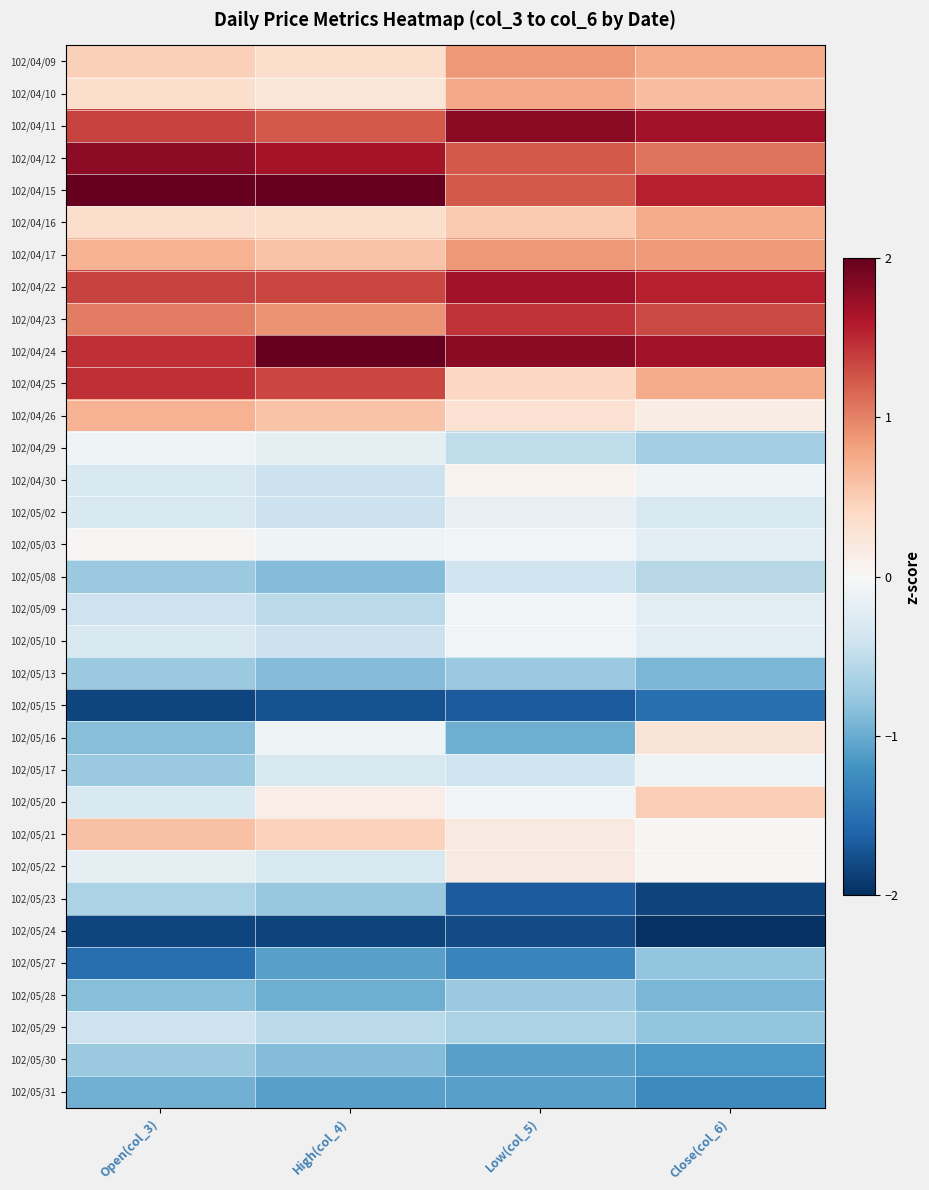

Reading left to right, transcribe all the data shown in this chart.

102/04/09: Open(col_3)=0.5	High(col_4)=0.3	Low(col_5)=0.9	Close(col_6)=0.7
102/04/10: Open(col_3)=0.4	High(col_4)=0.2	Low(col_5)=0.8	Close(col_6)=0.6
102/04/11: Open(col_3)=1.3	High(col_4)=1.2	Low(col_5)=1.8	Close(col_6)=1.7
102/04/12: Open(col_3)=1.8	High(col_4)=1.7	Low(col_5)=1.2	Close(col_6)=1.1
102/04/15: Open(col_3)=2.1	High(col_4)=2.0	Low(col_5)=1.2	Close(col_6)=1.6
102/04/16: Open(col_3)=0.4	High(col_4)=0.3	Low(col_5)=0.5	Close(col_6)=0.7
102/04/17: Open(col_3)=0.7	High(col_4)=0.6	Low(col_5)=0.9	Close(col_6)=0.9
102/04/22: Open(col_3)=1.3	High(col_4)=1.3	Low(col_5)=1.7	Close(col_6)=1.6
102/04/23: Open(col_3)=1.0	High(col_4)=0.9	Low(col_5)=1.5	Close(col_6)=1.3
102/04/24: Open(col_3)=1.5	High(col_4)=2.3	Low(col_5)=1.8	Close(col_6)=1.7
102/04/25: Open(col_3)=1.5	High(col_4)=1.3	Low(col_5)=0.4	Close(col_6)=0.7
102/04/26: Open(col_3)=0.7	High(col_4)=0.6	Low(col_5)=0.3	Close(col_6)=0.1
102/04/29: Open(col_3)=-0.1	High(col_4)=-0.2	Low(col_5)=-0.5	Close(col_6)=-0.7
102/04/30: Open(col_3)=-0.3	High(col_4)=-0.4	Low(col_5)=0.1	Close(col_6)=-0.1
102/05/02: Open(col_3)=-0.3	High(col_4)=-0.4	Low(col_5)=-0.2	Close(col_6)=-0.3
102/05/03: Open(col_3)=0.0	High(col_4)=-0.1	Low(col_5)=-0.0	Close(col_6)=-0.2
102/05/08: Open(col_3)=-0.7	High(col_4)=-0.9	Low(col_5)=-0.4	Close(col_6)=-0.6
102/05/09: Open(col_3)=-0.4	High(col_4)=-0.5	Low(col_5)=-0.0	Close(col_6)=-0.2
102/05/10: Open(col_3)=-0.3	High(col_4)=-0.4	Low(col_5)=-0.0	Close(col_6)=-0.2
102/05/13: Open(col_3)=-0.7	High(col_4)=-0.9	Low(col_5)=-0.7	Close(col_6)=-0.9
102/05/15: Open(col_3)=-1.8	High(col_4)=-1.7	Low(col_5)=-1.7	Close(col_6)=-1.5
102/05/16: Open(col_3)=-0.8	High(col_4)=-0.1	Low(col_5)=-1.0	Close(col_6)=0.3
102/05/17: Open(col_3)=-0.7	High(col_4)=-0.3	Low(col_5)=-0.4	Close(col_6)=-0.1
102/05/20: Open(col_3)=-0.3	High(col_4)=0.1	Low(col_5)=-0.0	Close(col_6)=0.5
102/05/21: Open(col_3)=0.6	High(col_4)=0.5	Low(col_5)=0.2	Close(col_6)=0.0
102/05/22: Open(col_3)=-0.2	High(col_4)=-0.3	Low(col_5)=0.2	Close(col_6)=0.0
102/05/23: Open(col_3)=-0.6	High(col_4)=-0.8	Low(col_5)=-1.7	Close(col_6)=-1.9
102/05/24: Open(col_3)=-1.8	High(col_4)=-1.8	Low(col_5)=-1.8	Close(col_6)=-2.0
102/05/27: Open(col_3)=-1.5	High(col_4)=-1.1	Low(col_5)=-1.3	Close(col_6)=-0.8
102/05/28: Open(col_3)=-0.8	High(col_4)=-1.0	Low(col_5)=-0.7	Close(col_6)=-0.9
102/05/29: Open(col_3)=-0.4	High(col_4)=-0.5	Low(col_5)=-0.6	Close(col_6)=-0.8
102/05/30: Open(col_3)=-0.7	High(col_4)=-0.9	Low(col_5)=-1.1	Close(col_6)=-1.1
102/05/31: Open(col_3)=-1.0	High(col_4)=-1.1	Low(col_5)=-1.1	Close(col_6)=-1.3